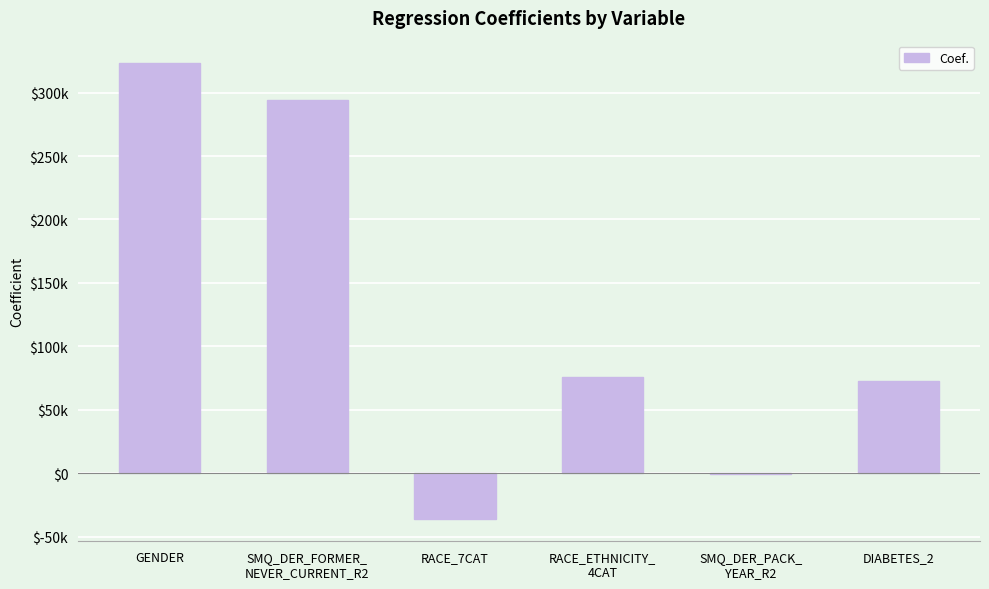

Rank the categories by value from lowest to highest.

RACE_7CAT, SMQ_DER_PACK_
YEAR_R2, DIABETES_2, RACE_ETHNICITY_
4CAT, SMQ_DER_FORMER_
NEVER_CURRENT_R2, GENDER